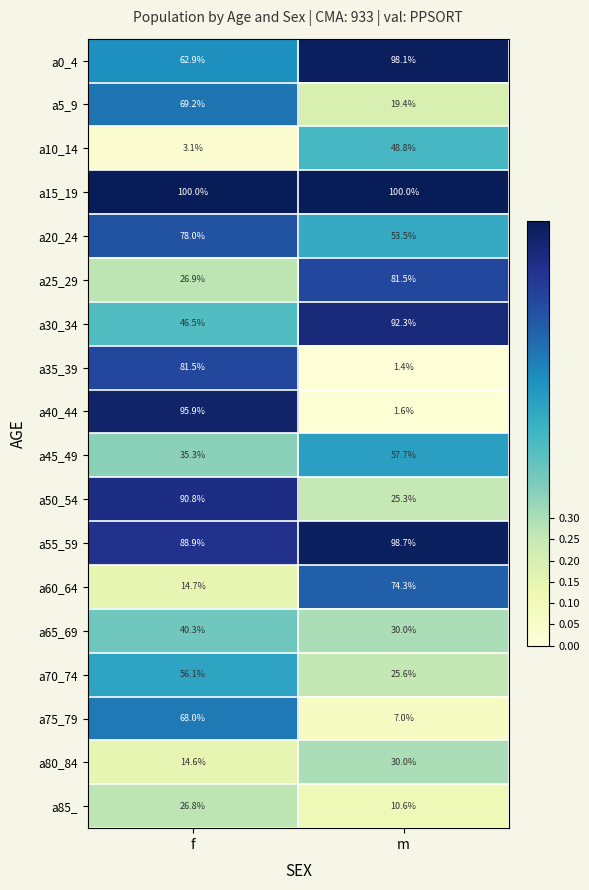

What is the sum of the a85_ values at m and f?

37.4